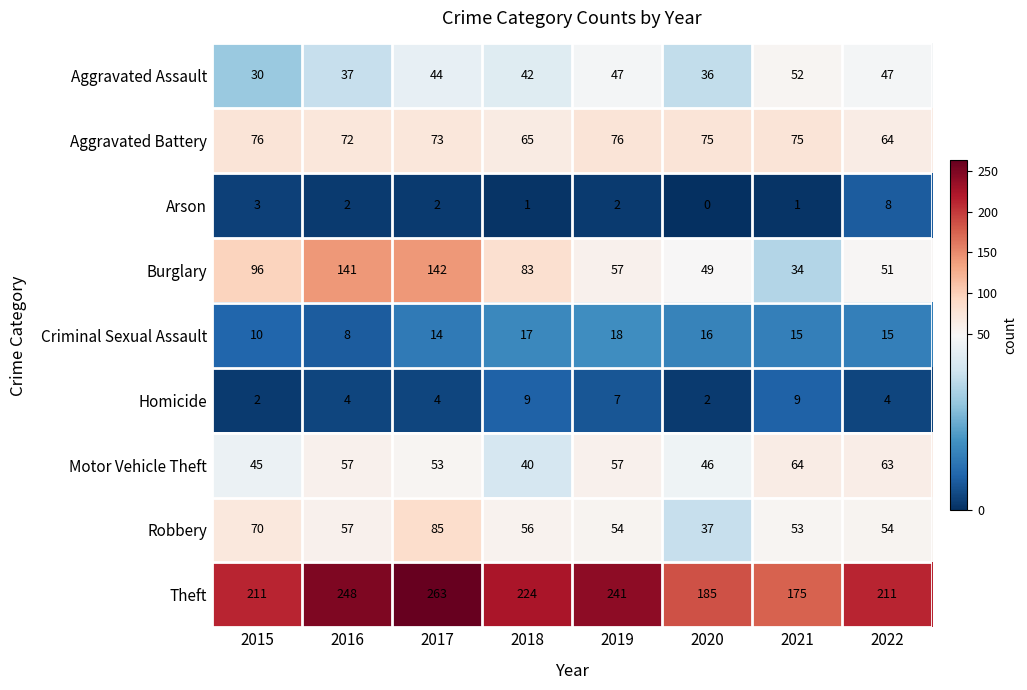

What is the difference between the maximum and minimum values in the Criminal Sexual Assault series?

10